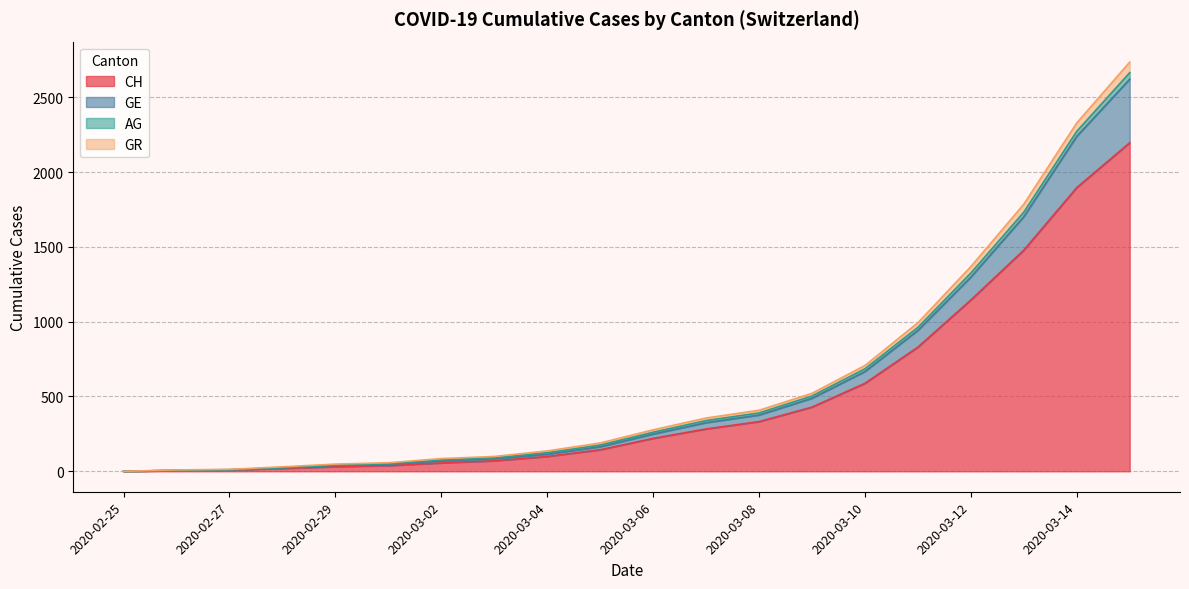

At which category does the chart reach its minimum across all series?

2020-02-25